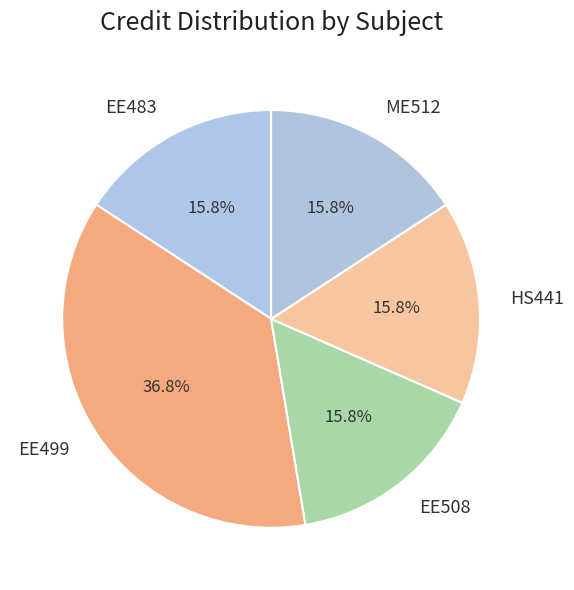

Is EE499 the majority of the pie?

No